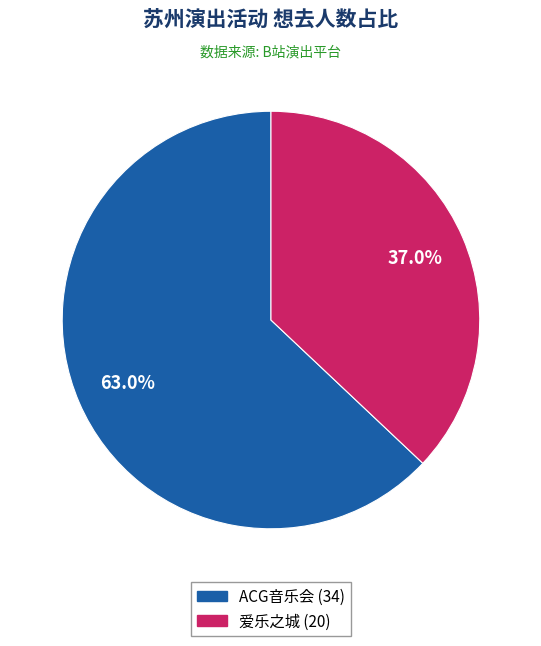

Is there a majority slice in this chart?

Yes